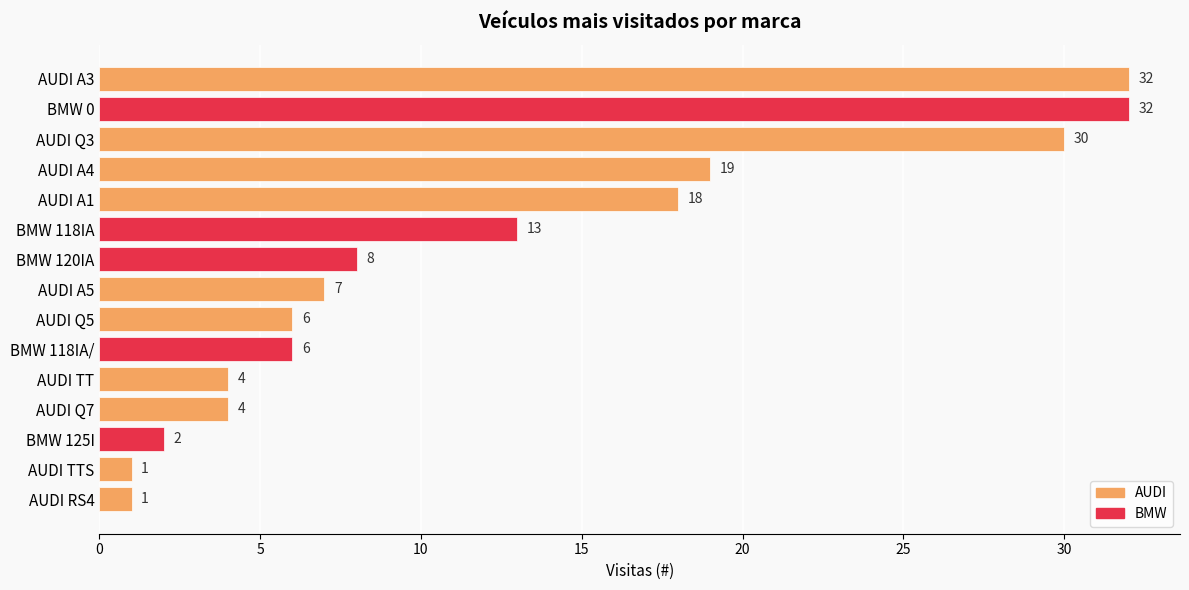

What is the average value?

12